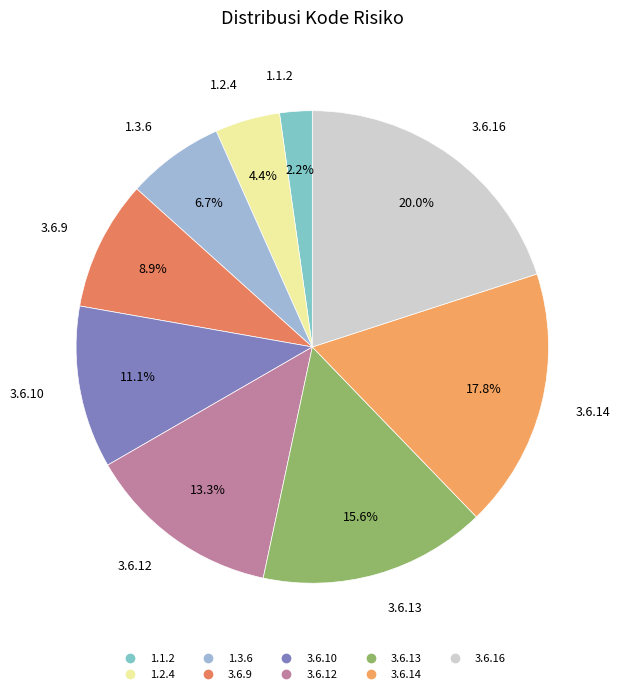

To the nearest percent, what is the difference between the 3.6.14 and 1.2.4 slice percentages?

13%